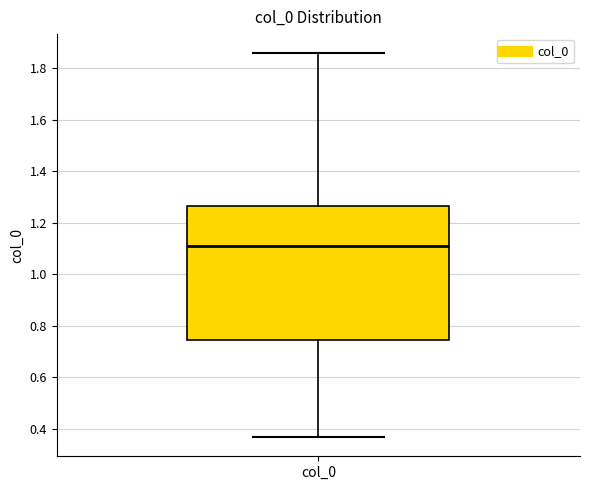

Where does the median line of the box for col_0 sit on the y-axis? The values are not printed on the chart, so give them approximately, as read against the axis.

1.12